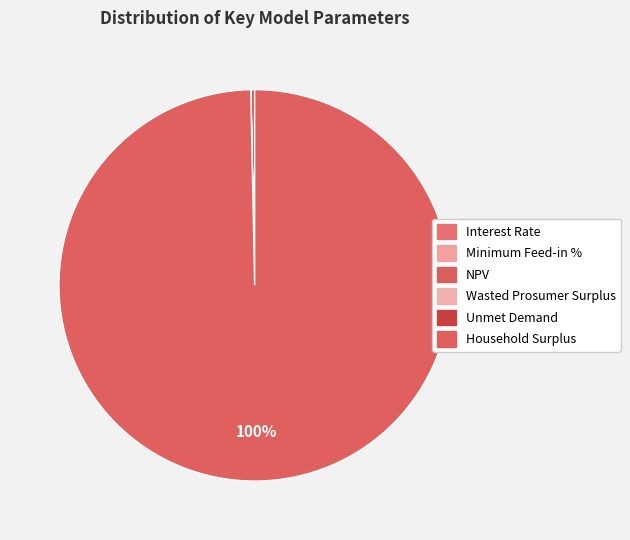

Does Interest Rate represent more than half of the total?

No